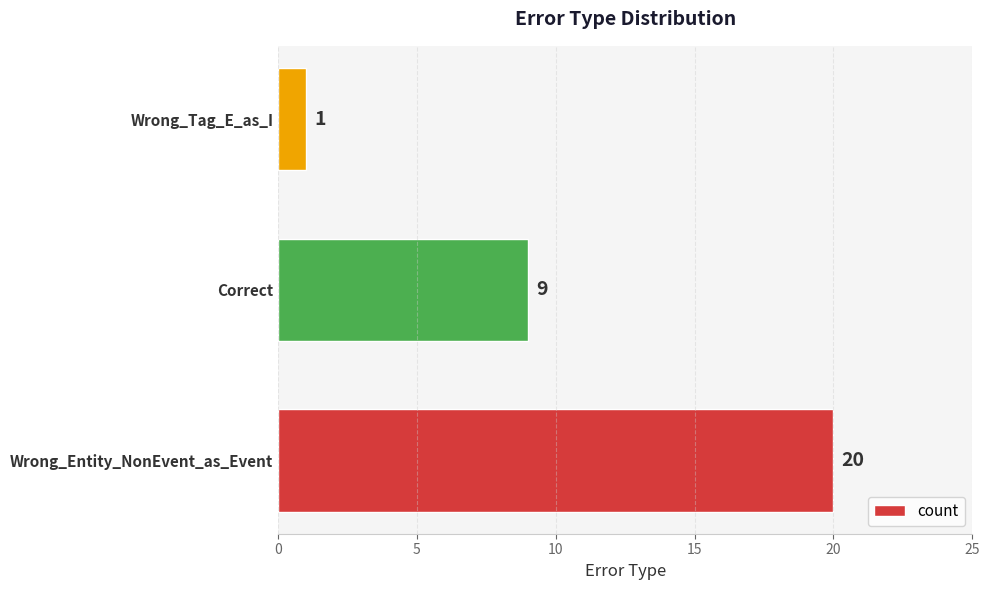

How many distinct data groups are displayed?

1